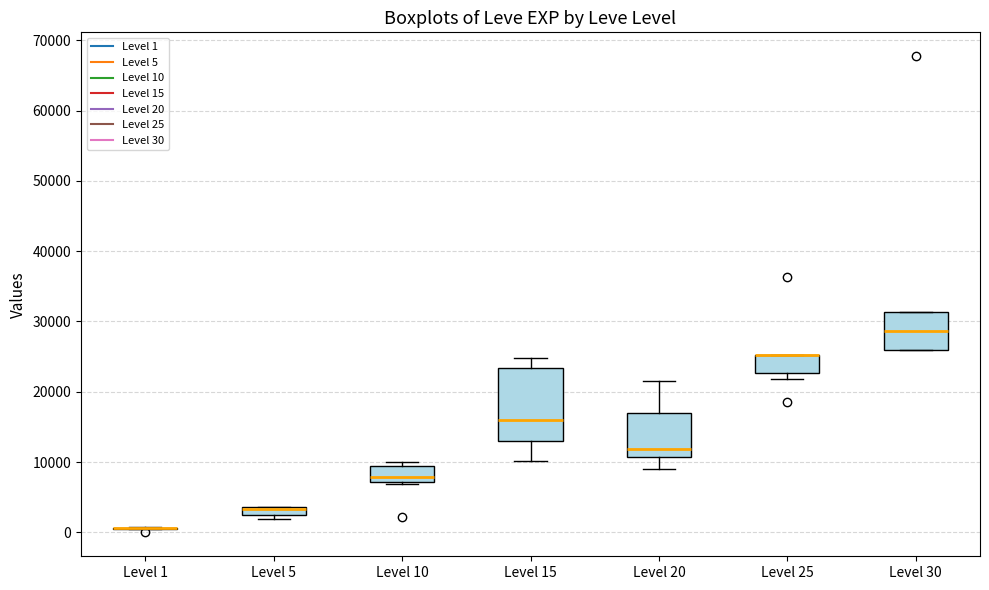

Comparing the boxes themselves (not the whiskers), which one is the tallest?

Level 15